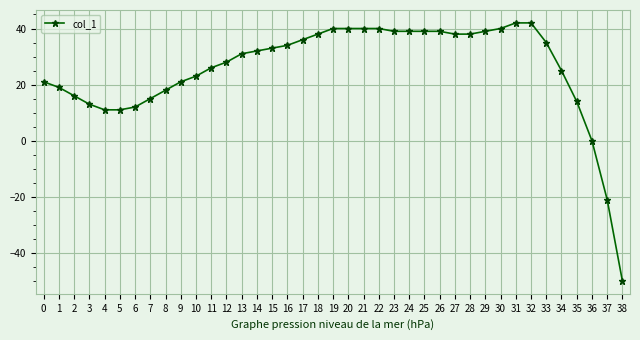

What is the minimum value shown in the chart?

-50